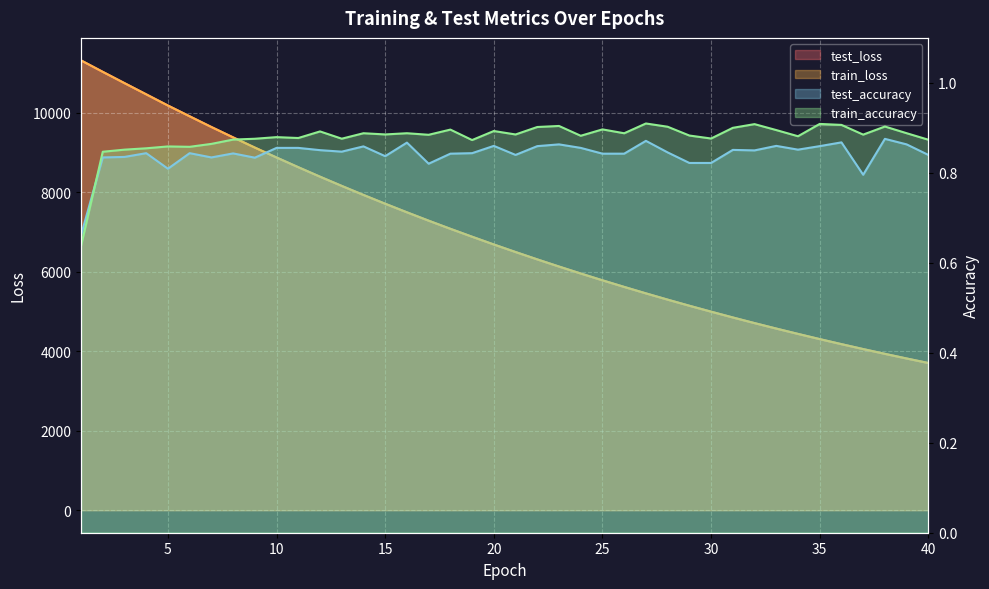

True or false: train_accuracy and test_accuracy cross at least once.

True